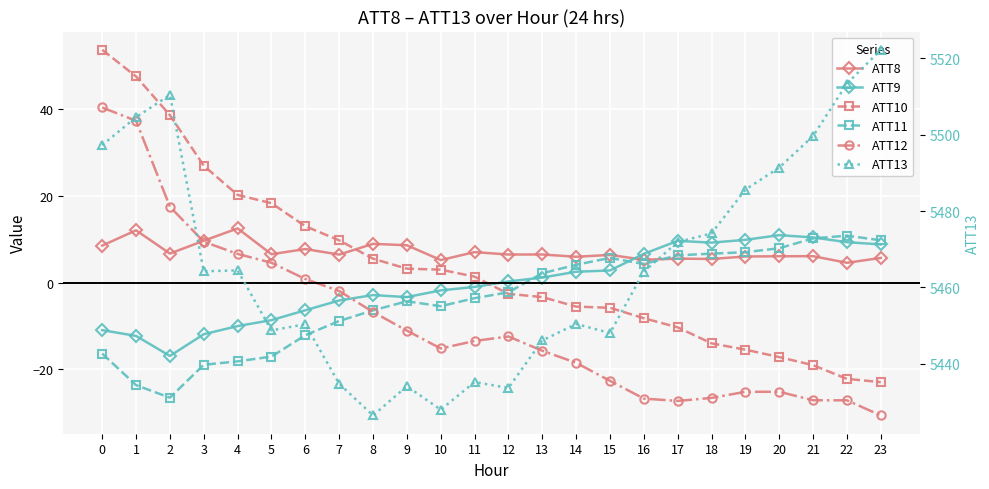

In ATT8, how many points are lower than both neighbors (excluding endpoints)?

9